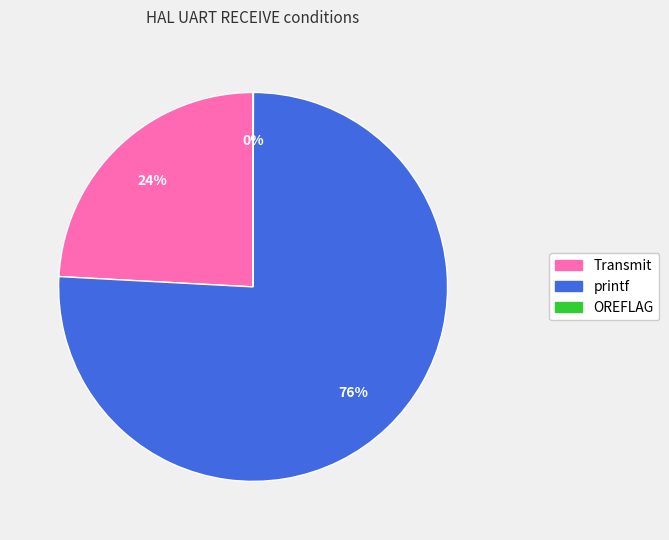

Which category has the biggest portion of the pie?

printf